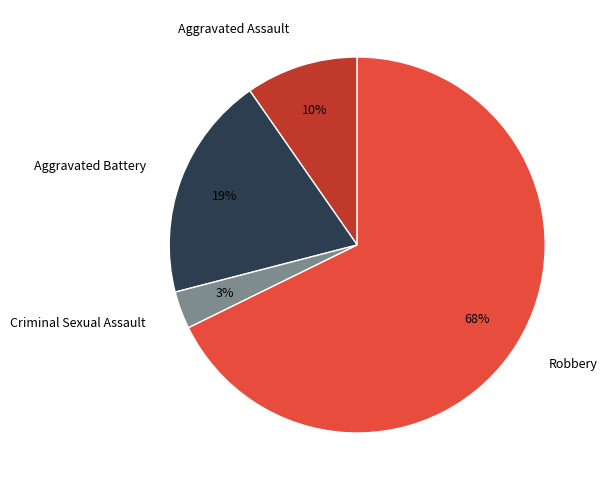

How many segments does this pie chart have?

4